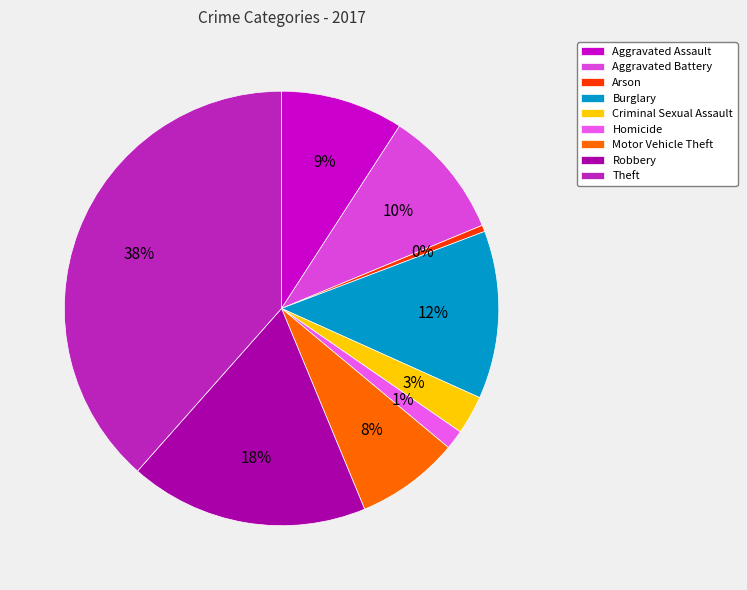

What percentage is NOT represented by Robbery?

82.2%